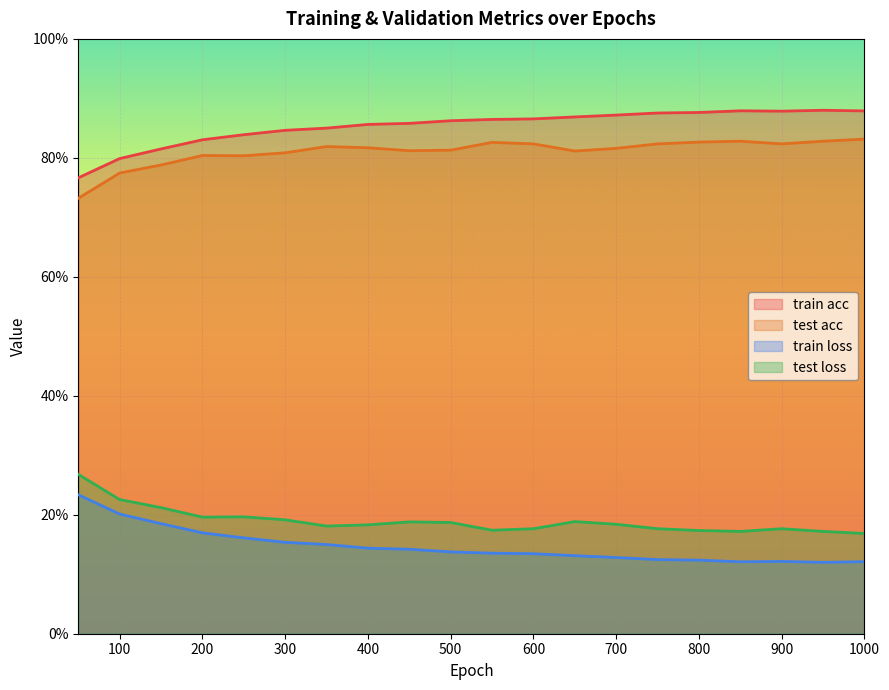

The train loss series shows 0.2 at 250. True or false?

True